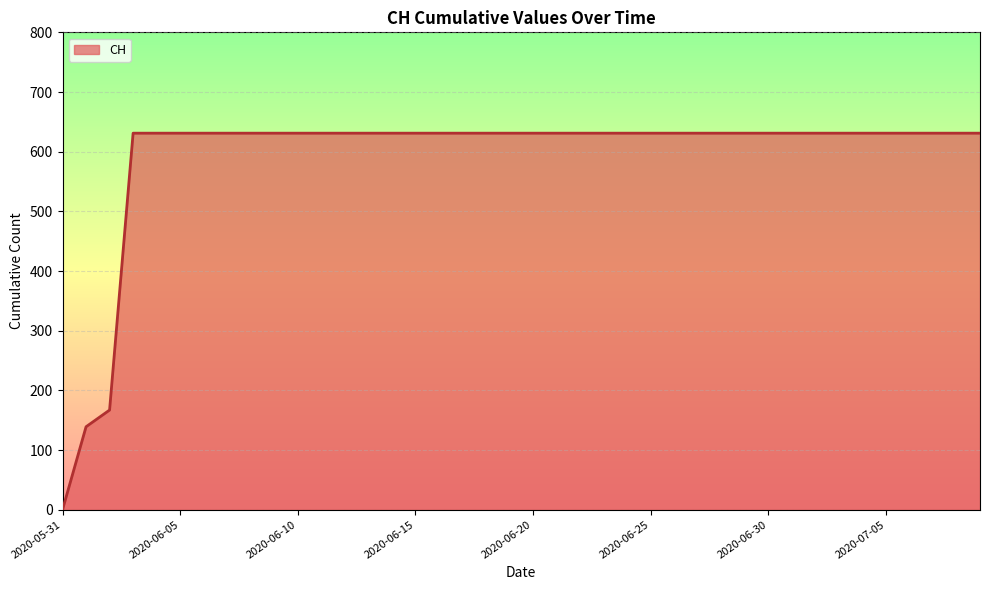

Reading left to right, transcribe all the data shown in this chart.

0	139	167	631	631	631	631	631	631	631	631	631	631	631	631	631	631	631	631	631	631	631	631	631	631	631	631	631	631	631	631	631	631	631	631	631	631	631	631	631